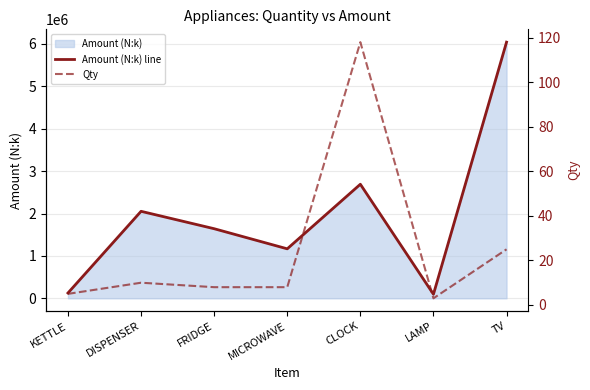

What is the label of the 5th point from the right?

FRIDGE